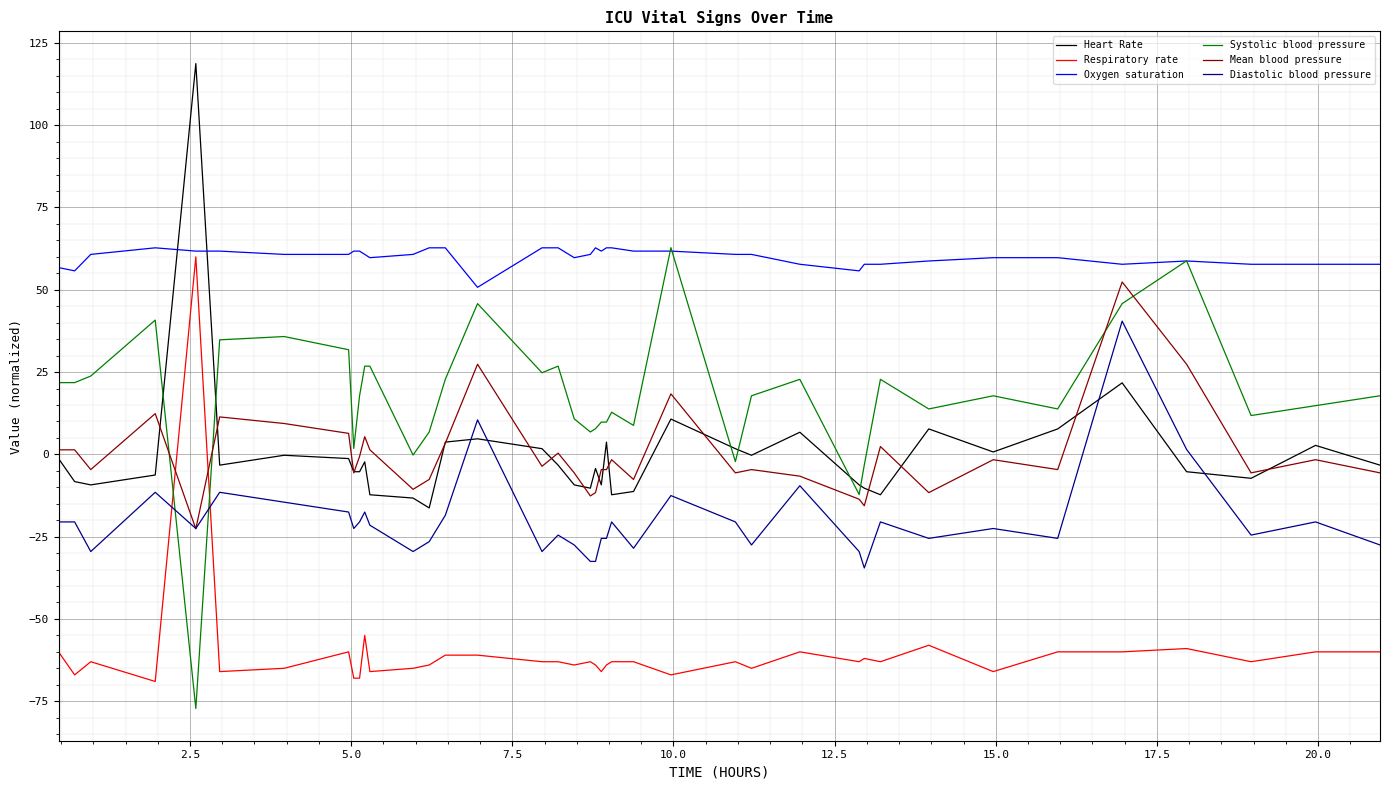

What is the lowest value of the Respiratory rate series?

-69.0